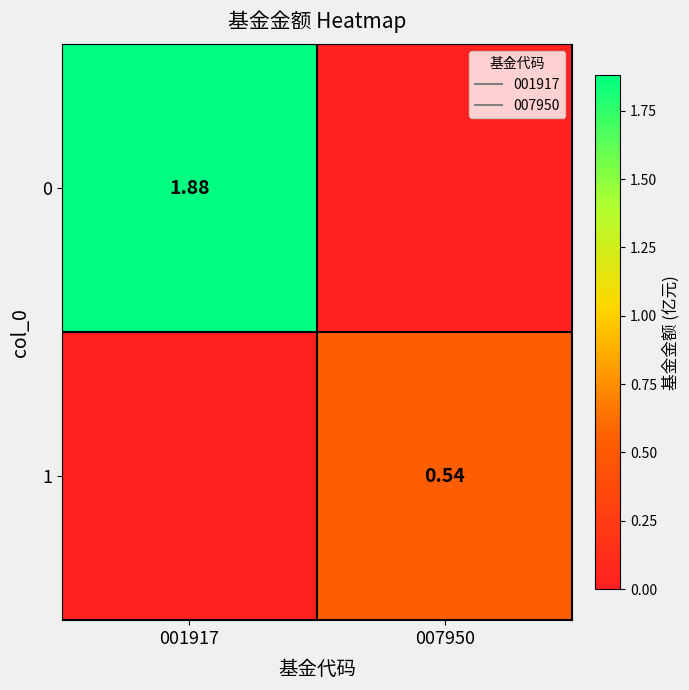

What is the total value across all series at 001917?

1.9